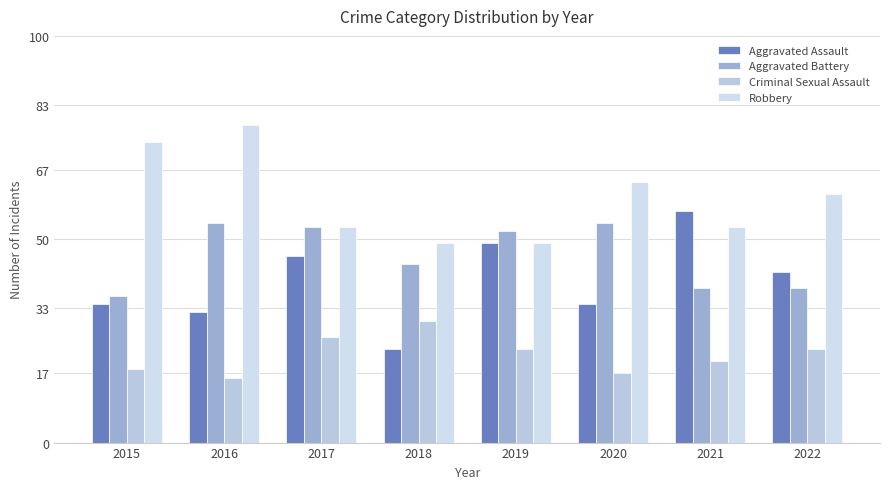

Is it true that Aggravated Battery equals 97 at 2020?

False